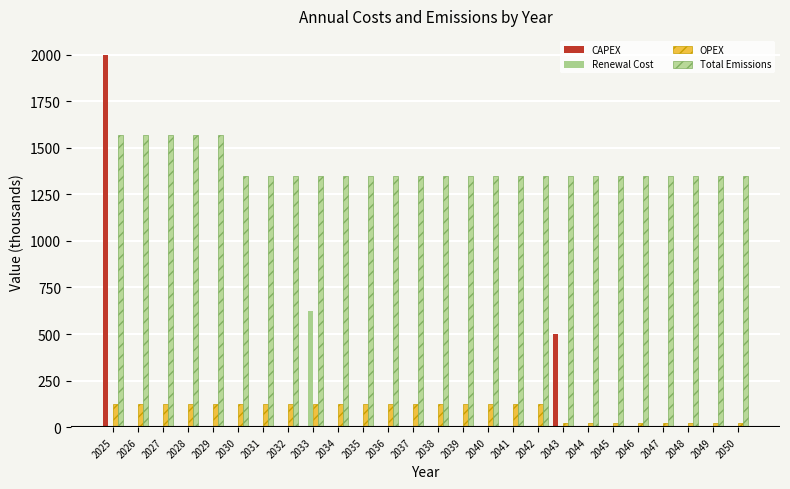

What are all the series names shown in the legend?

CAPEX, Renewal Cost, OPEX, Total Emissions